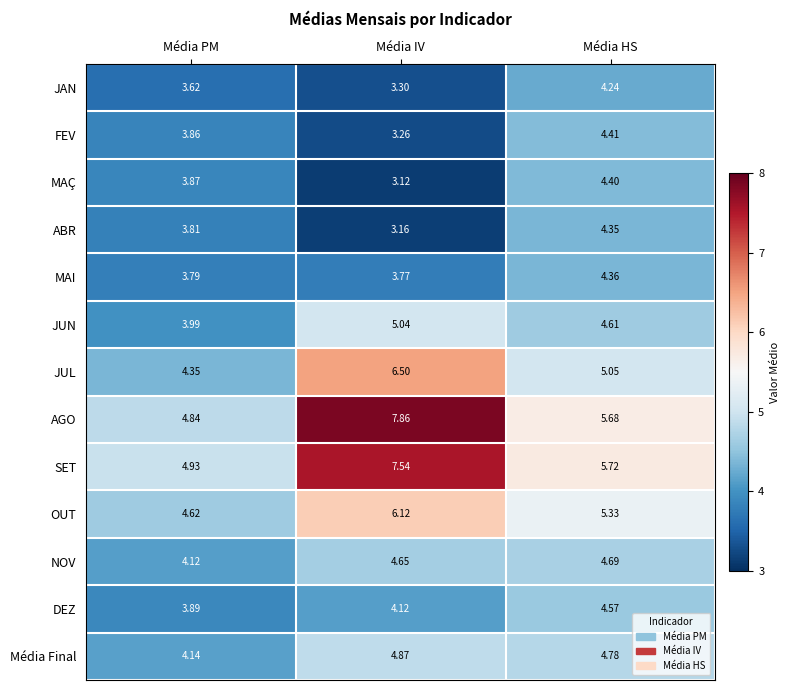

Which label corresponds to the largest value in the chart?

Média IV